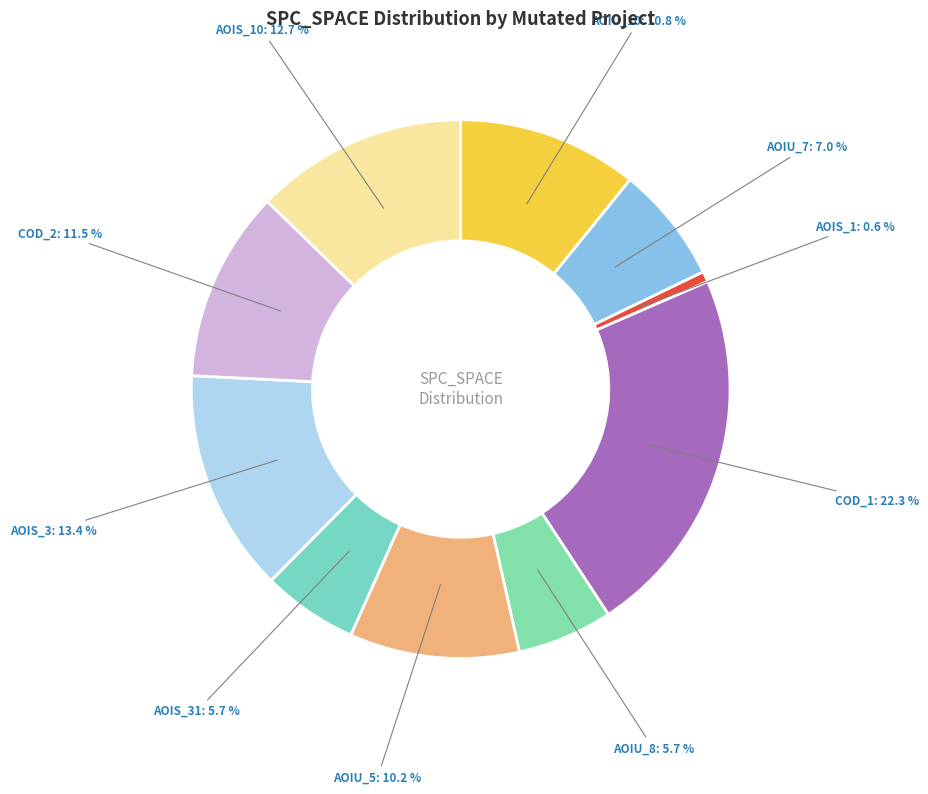

What is the ratio of the value at AOIU_8 to the value at COD_2?

0.5